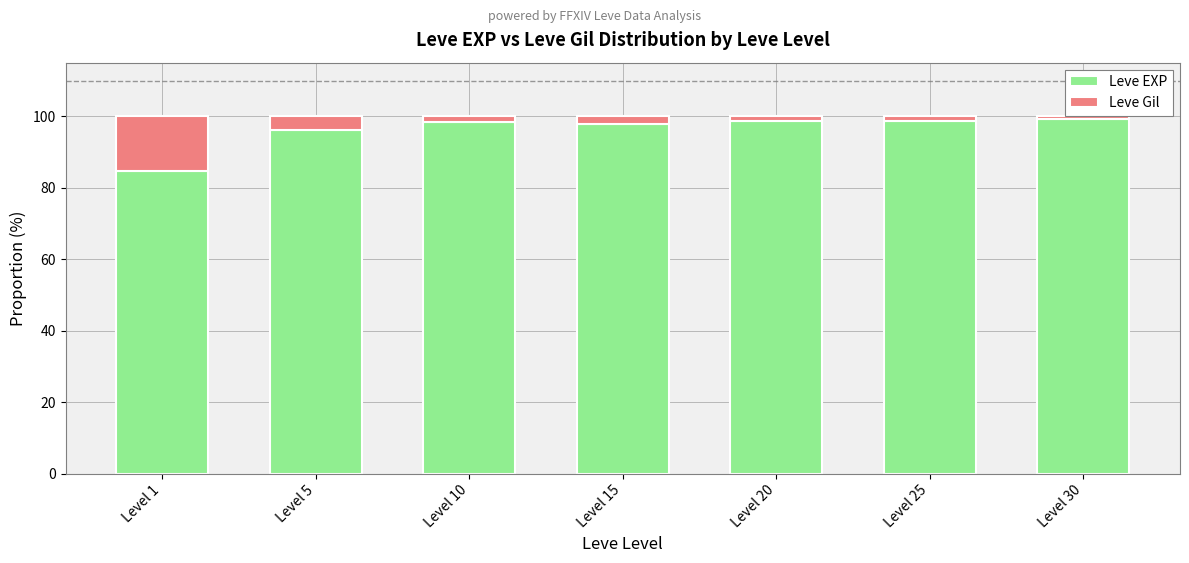

Is it true that Leve EXP equals 98.7 at Level 20?

True